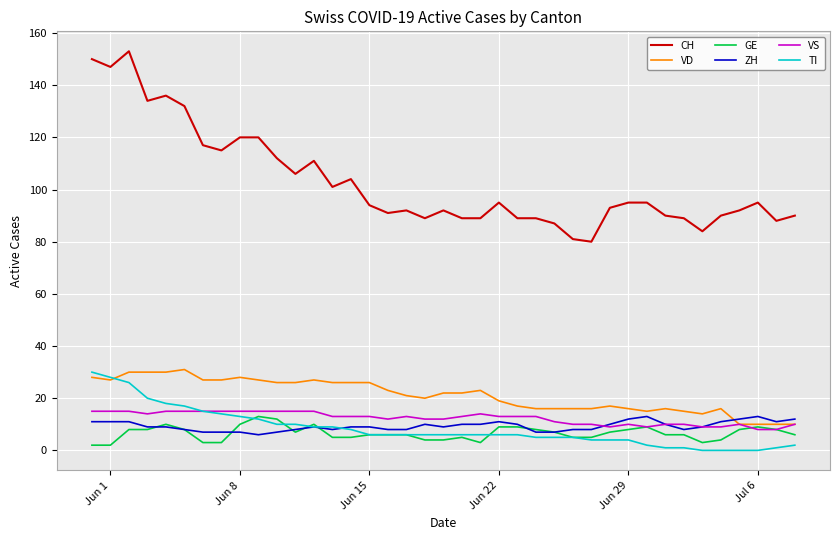

What is the sum of all CH values?

4016